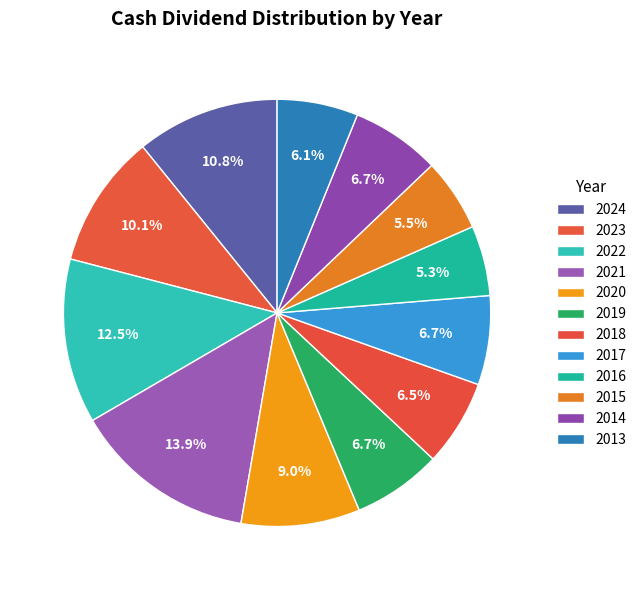

Count the number of slices in the pie.

12